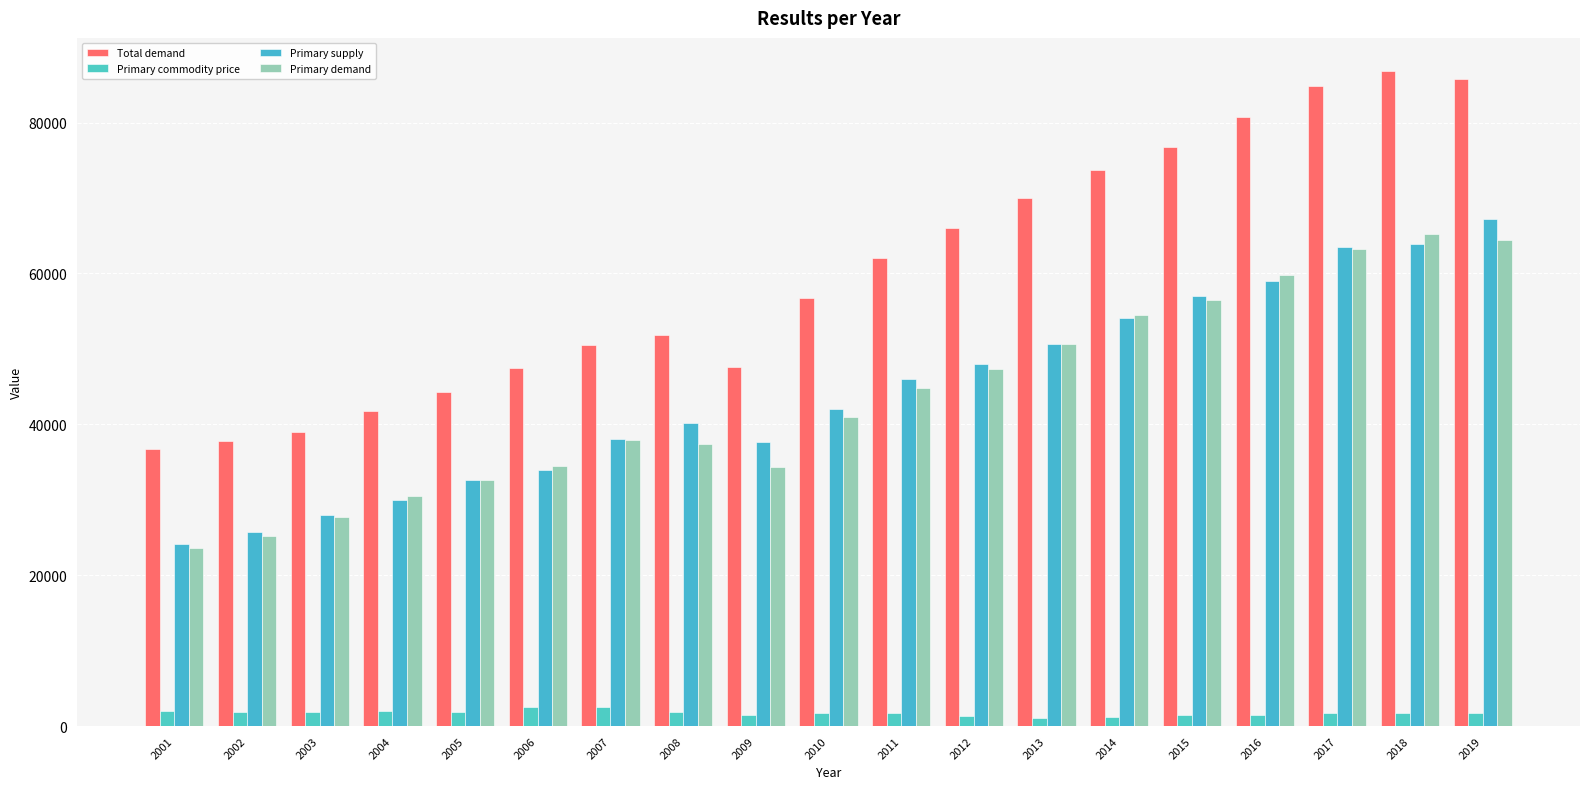

How many distinct data groups are displayed?

4